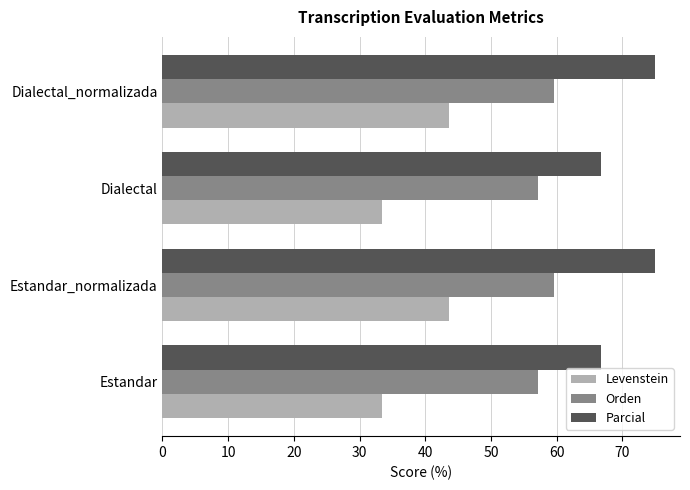

The value of Levenstein at Estandar_normalizada is 43.6. True or false?

True